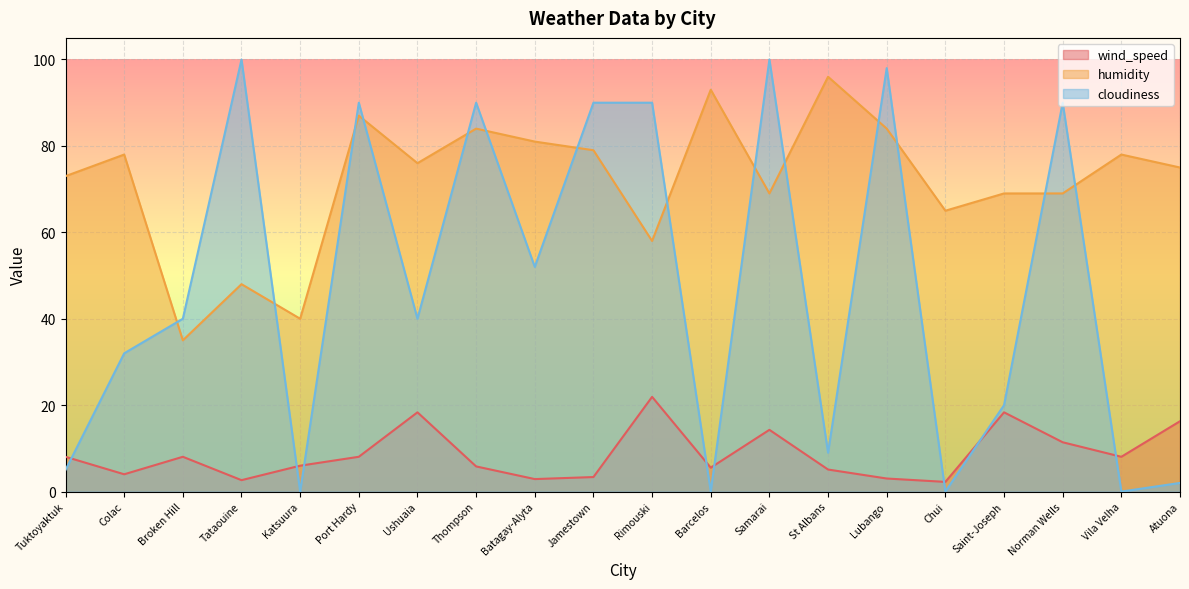

Where is humidity nearest to the value 65?

Chui